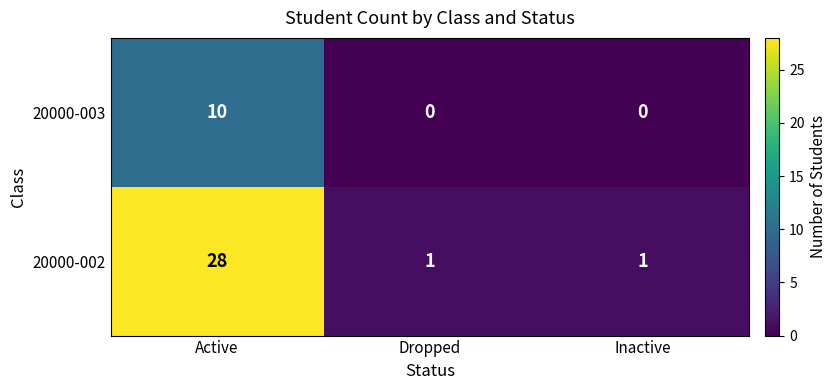

At how many categories does at least one series exceed 21?

1